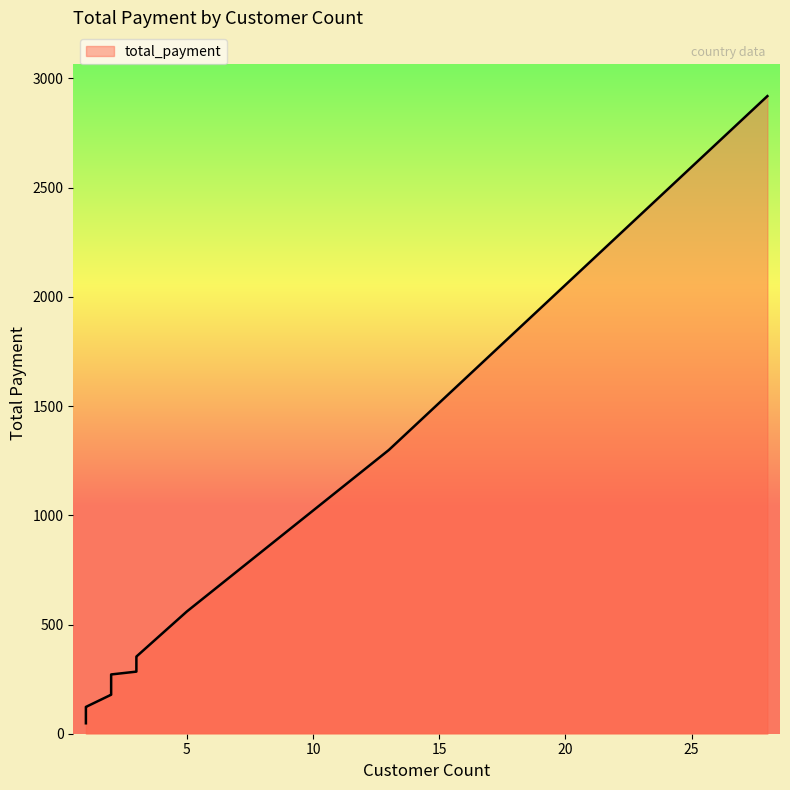

What is the change in value from 2 to 5?

+365.2